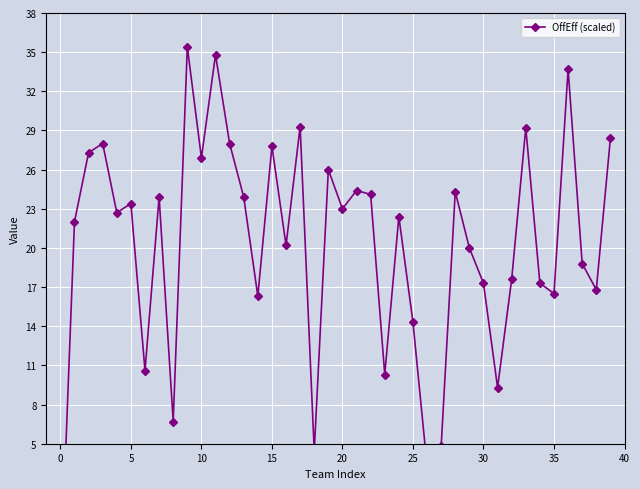

How many lines are shown in the chart?

1